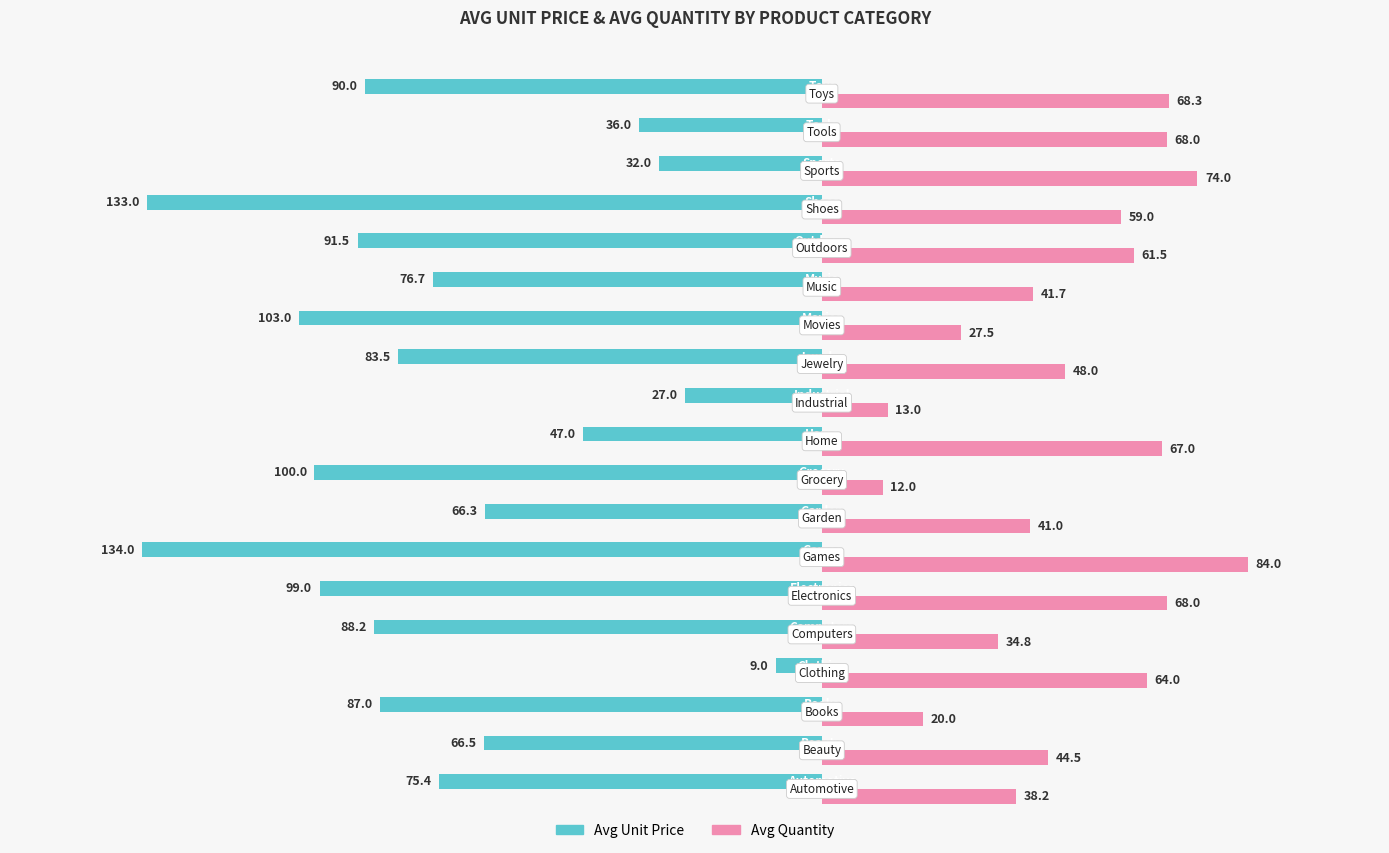

At how many categories does at least one series exceed 57?

9